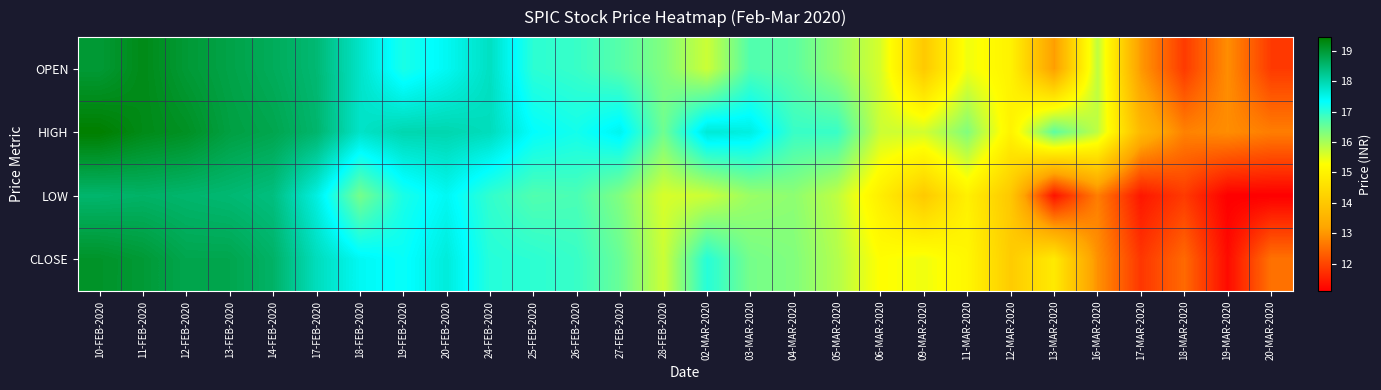

At how many categories does at least one series exceed 13?

25